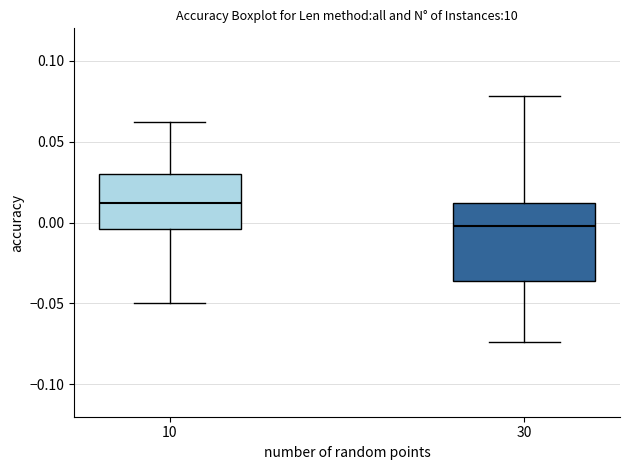

Reading left to right, transcribe this box plot: for each box, give where its median line is, the range the box spans, and where its two whiskers end, as read against the y-axis. The values are not printed on the chart, so give them approximately, as read against the axis.

10: median 0.010, box -0.005 to 0.030, whiskers -0.050 to 0.060
30: median 0.000, box -0.035 to 0.010, whiskers -0.075 to 0.080